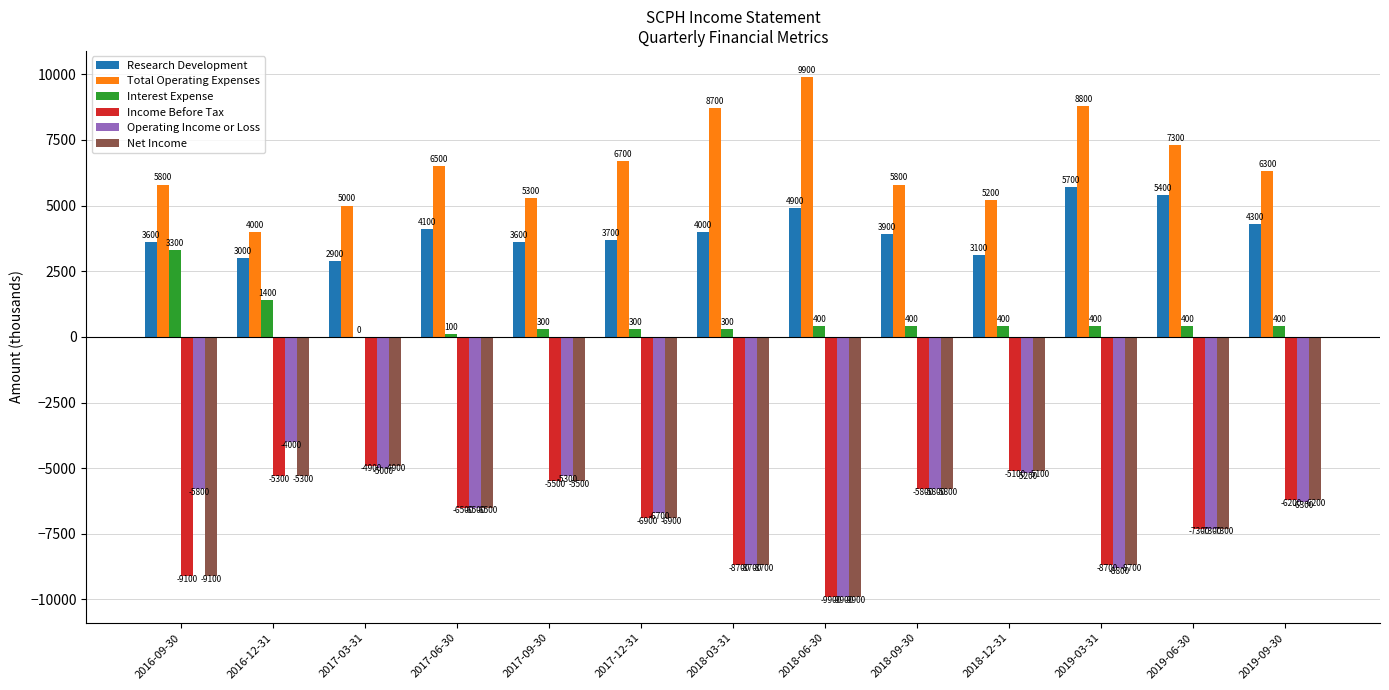

What is the spread (max minus min) of values at 2017-03-31?

10000